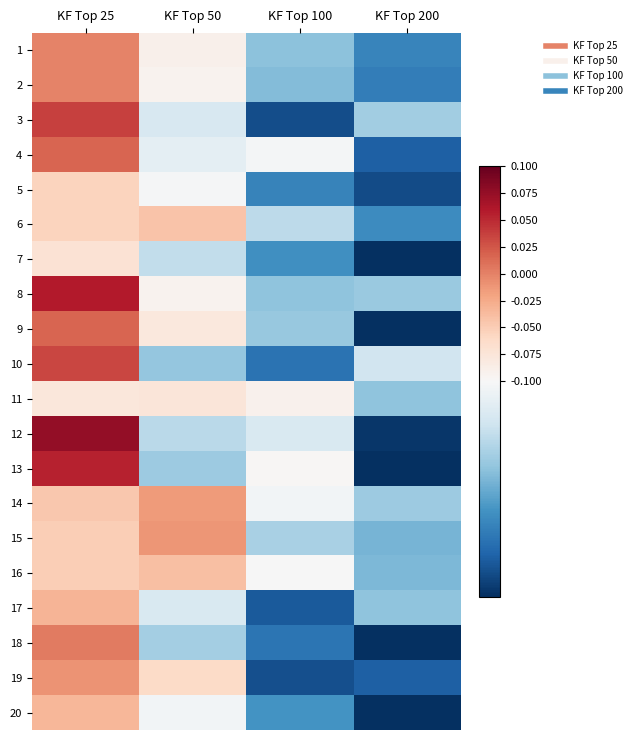

At which category is the sum across all series the highest?

KF Top 25